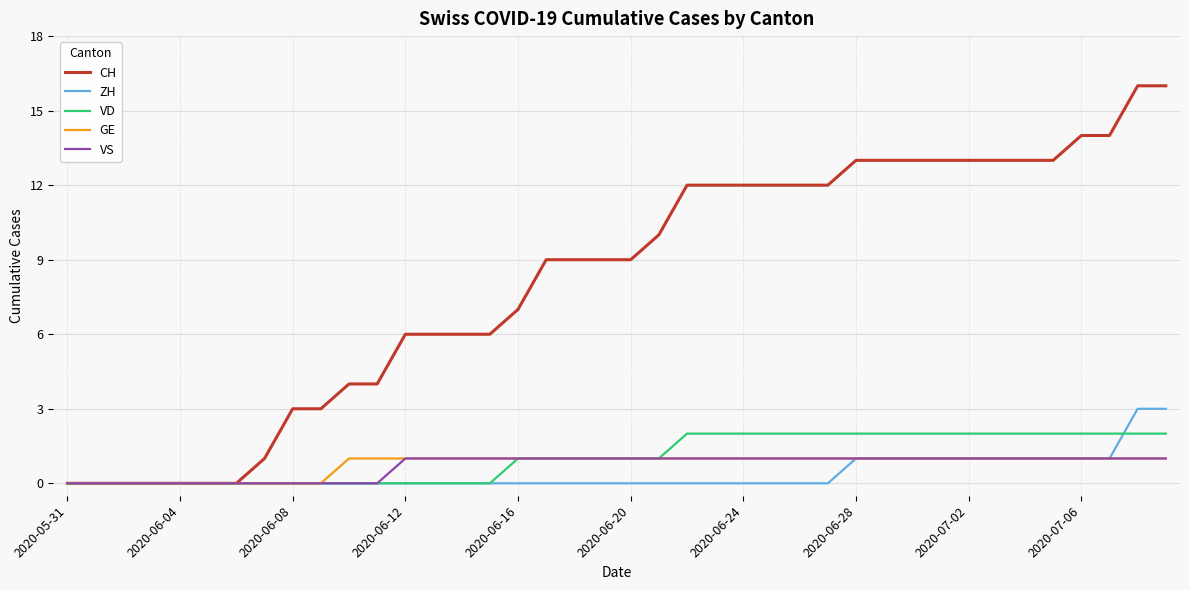

Which series has the largest range (max minus min)?

CH